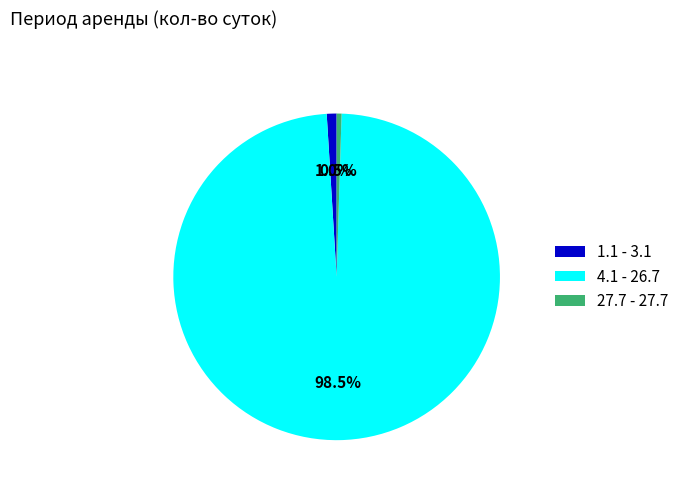

Which category accounts for the majority?

4.1 - 26.7